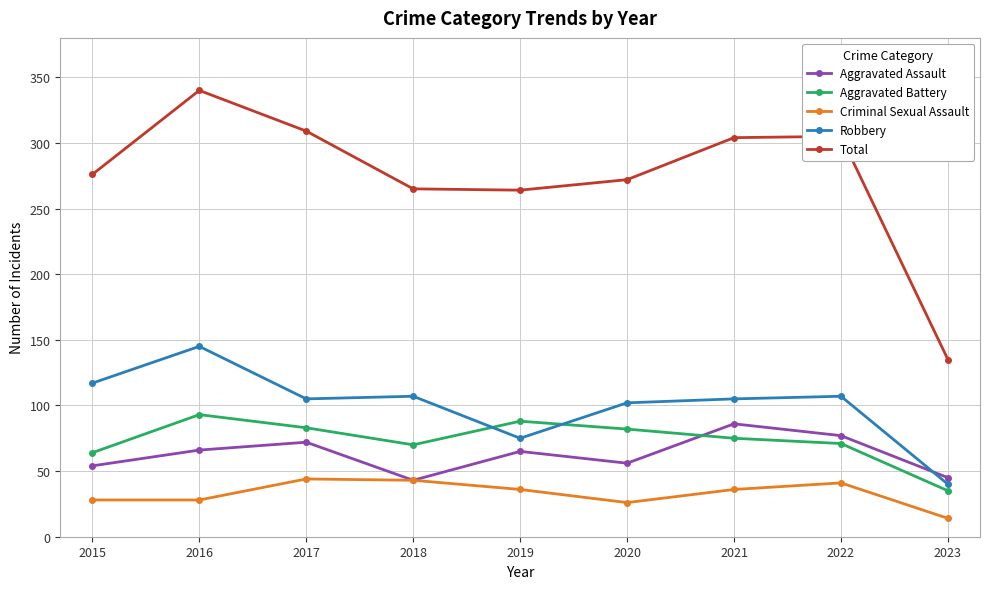

What is the value of the Criminal Sexual Assault point at the 6th from the left?

26